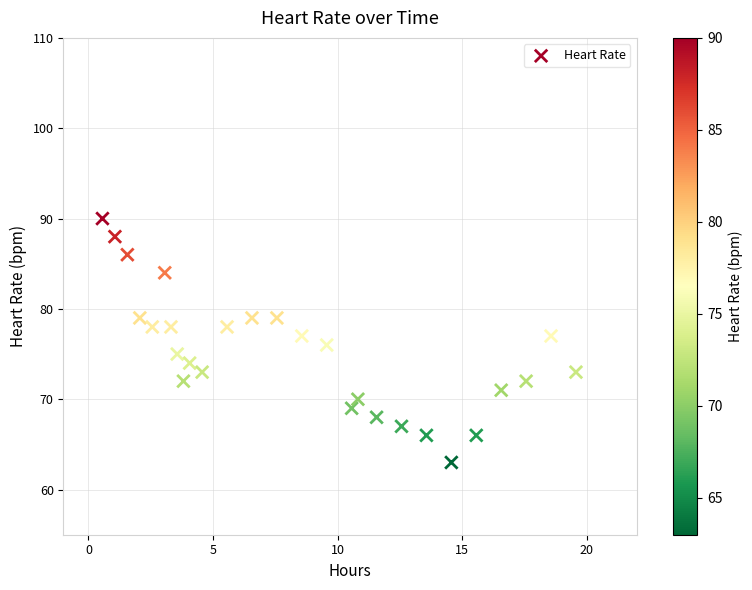

What is the range of Y values (max minus min)?

27